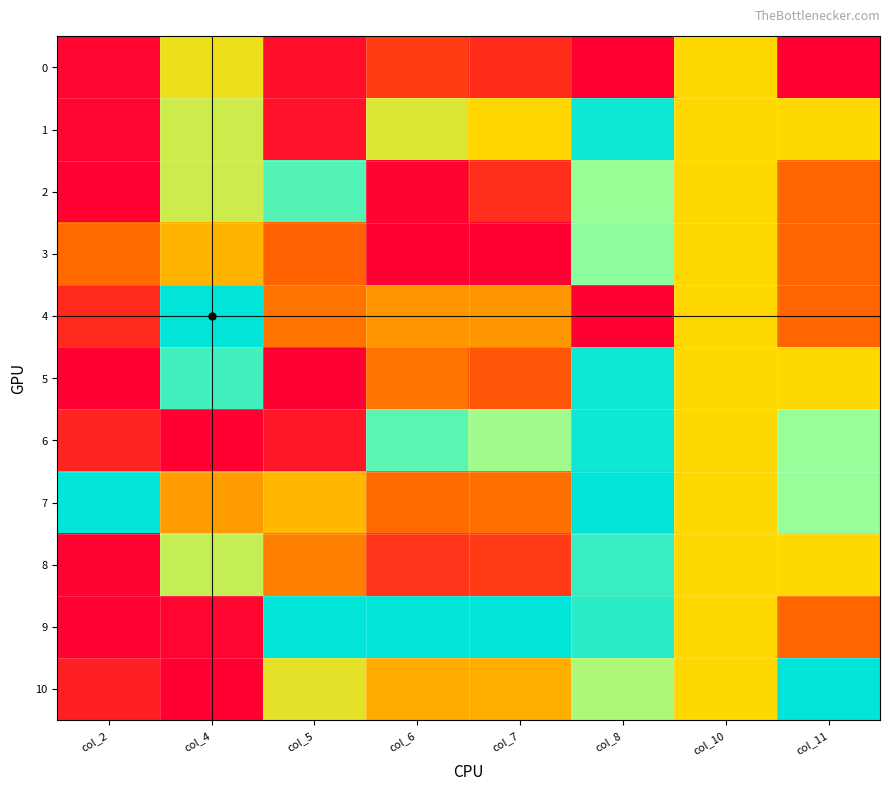

List the series in order of their peak value, lowest first.

0, 3, 2, 8, 1, 5, 6, 4, 7, 9, 10